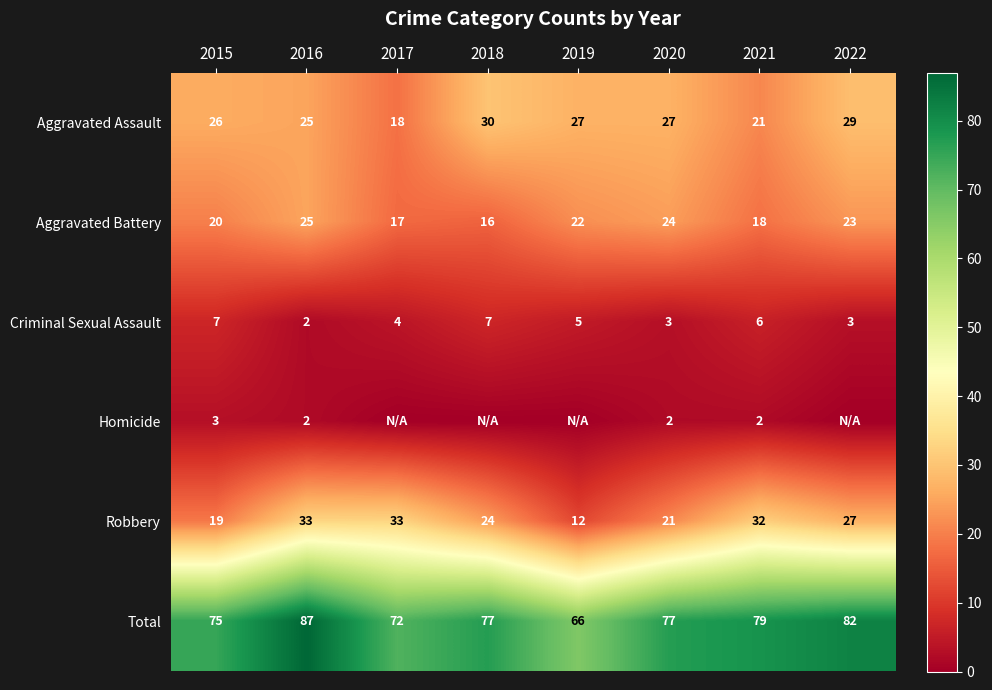

Is it true that Total equals 82 at 2022?

True